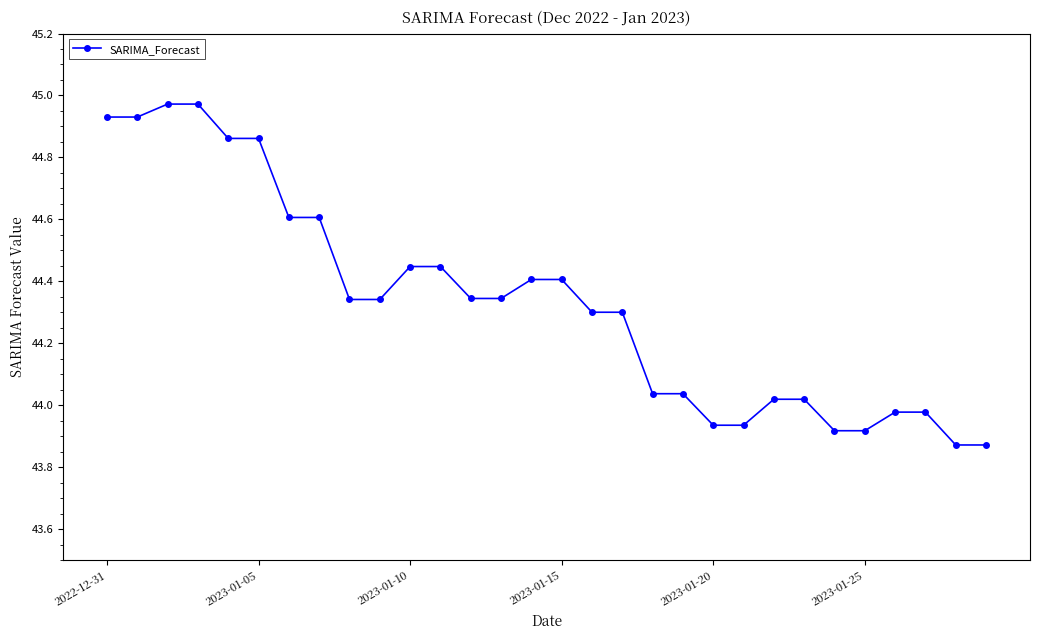

What is the sum of all values?

1329.9